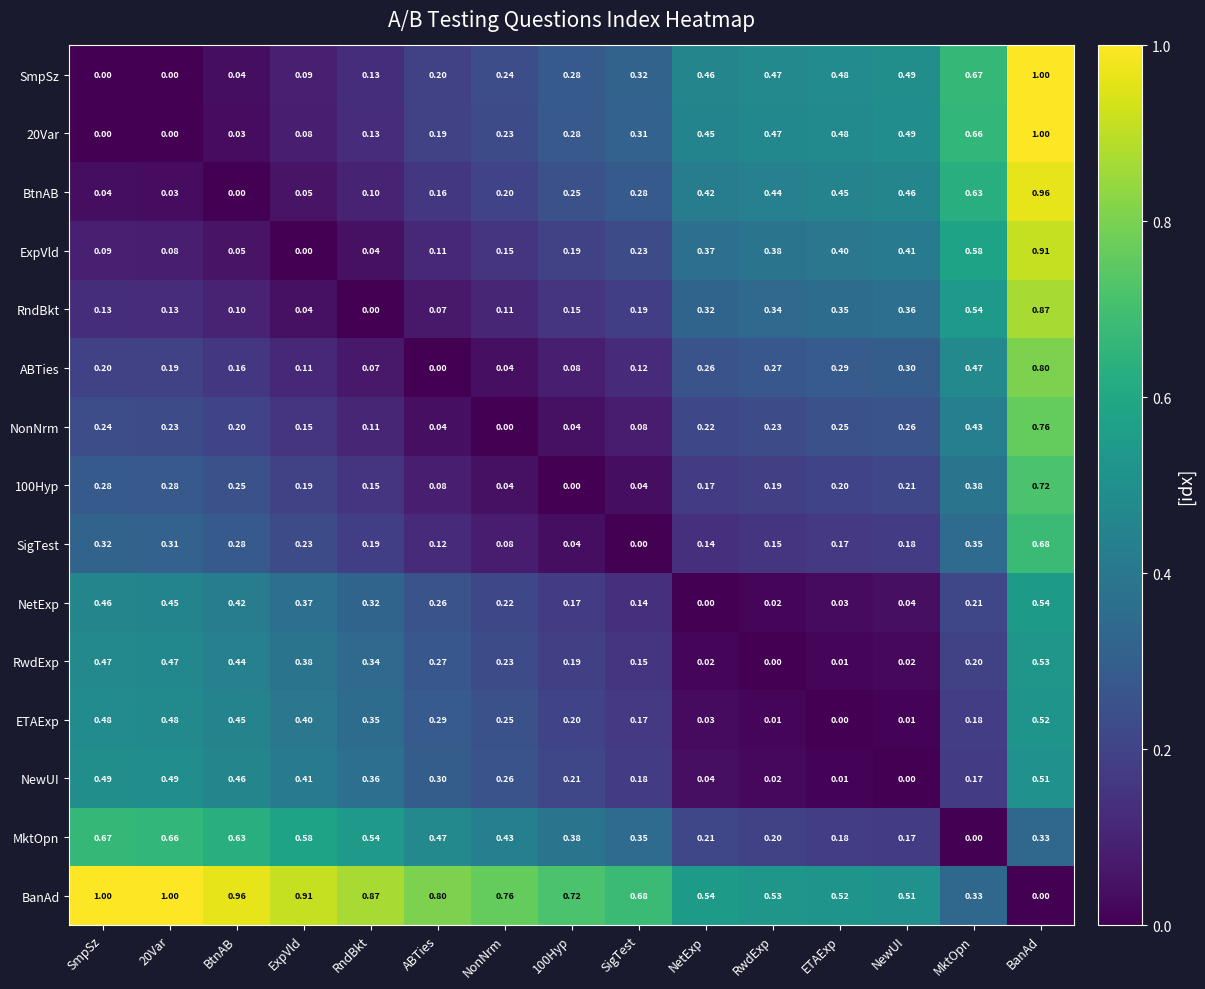

Is the value of NetExp at ETAExp greater than the value of ExpVld at NonNrm?

No